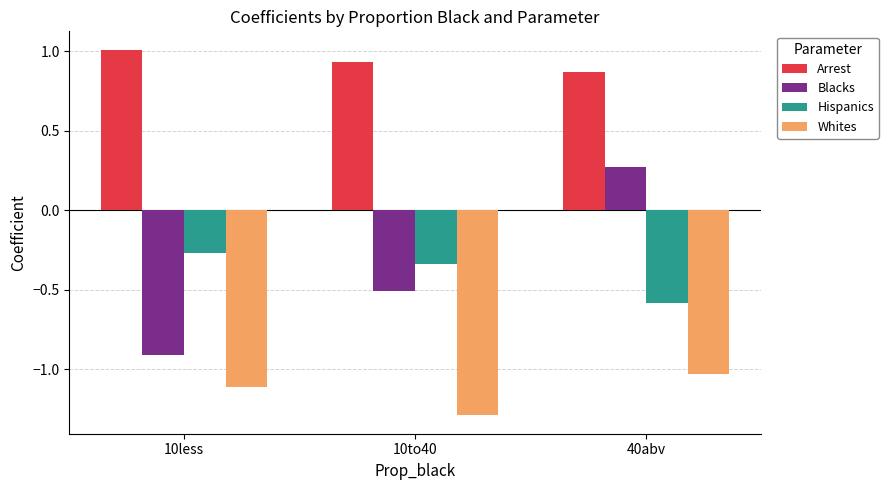

What is the spread (max minus min) of values at 10less?

2.1